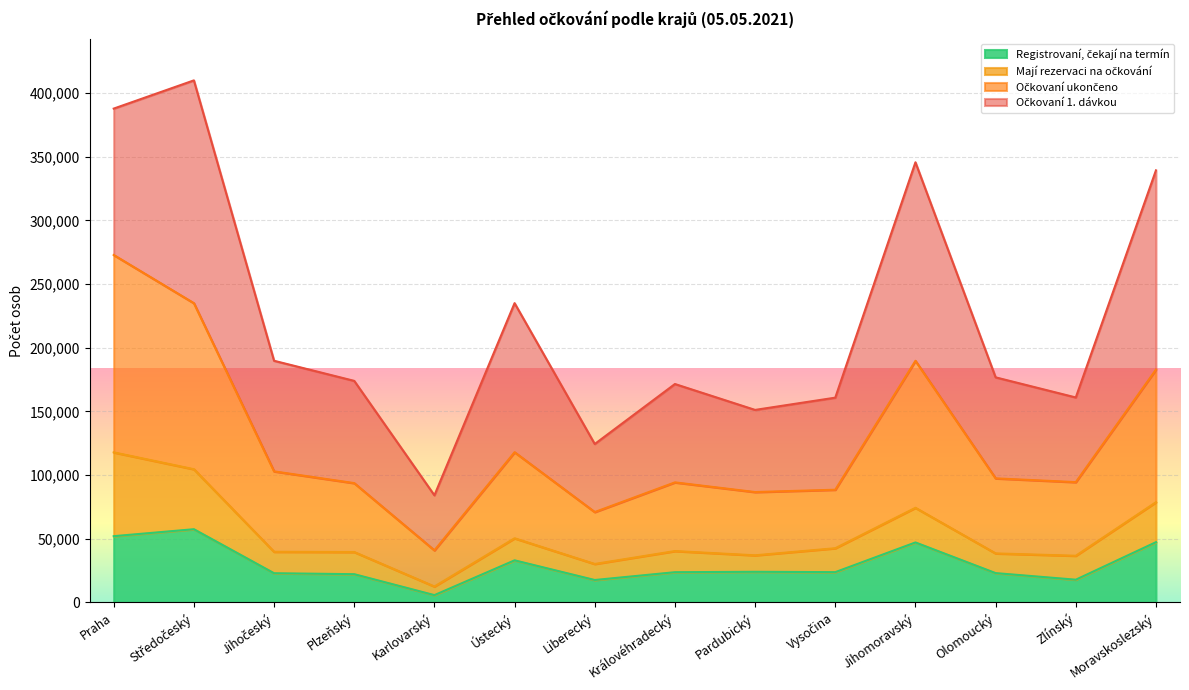

At how many categories does at least one series exceed 124887?

4